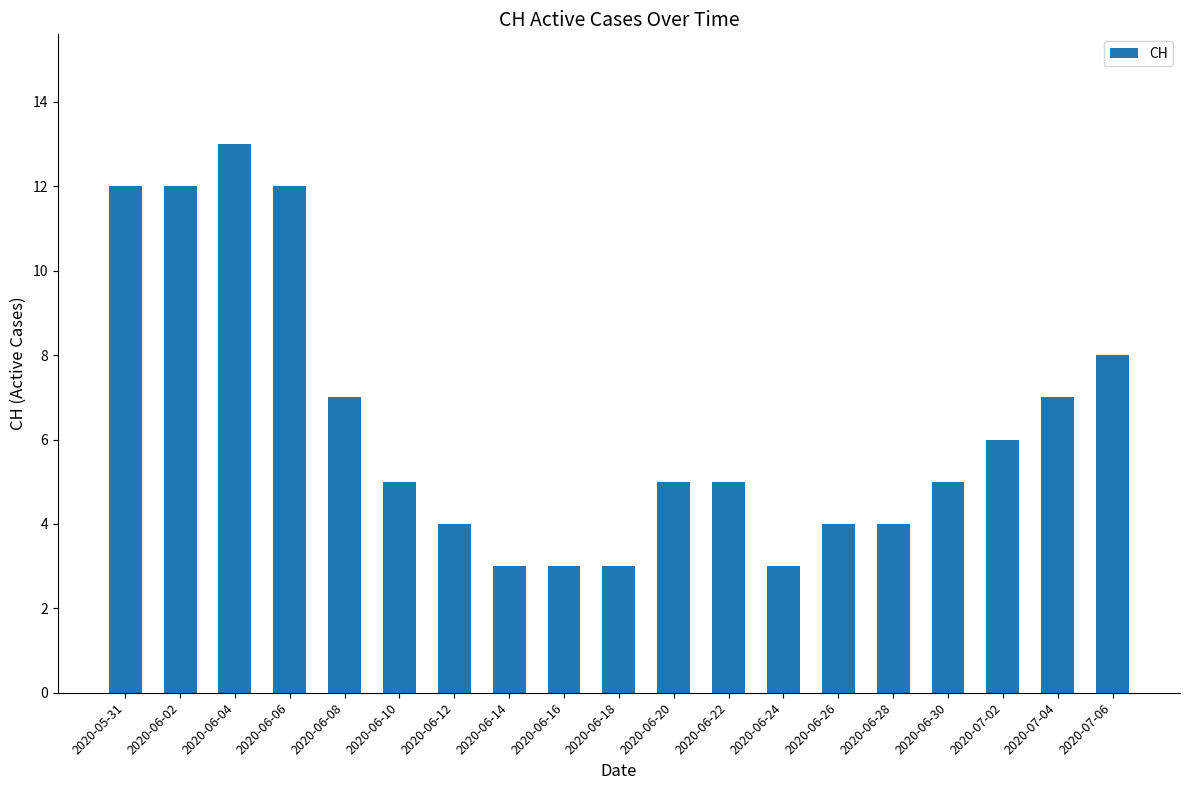

What is the value of the 18th bar from the left?

7